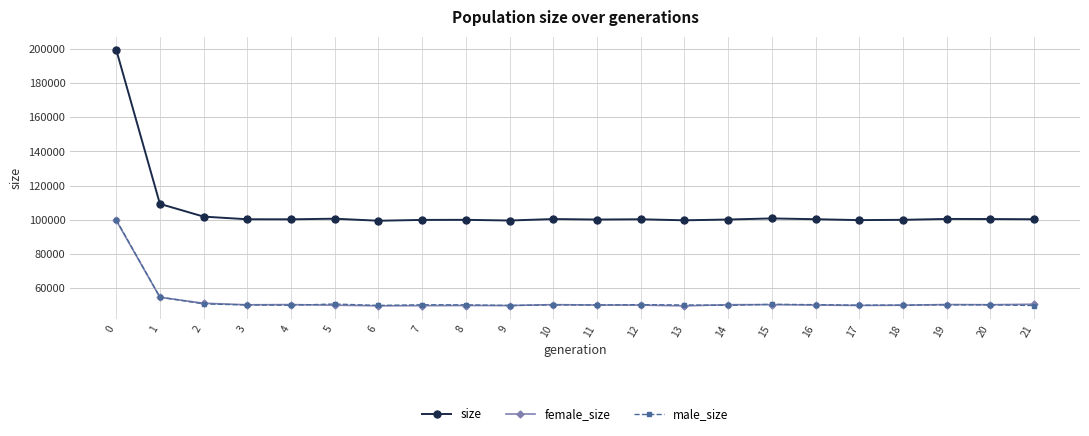

The value of female_size at 11 is 82552. True or false?

False